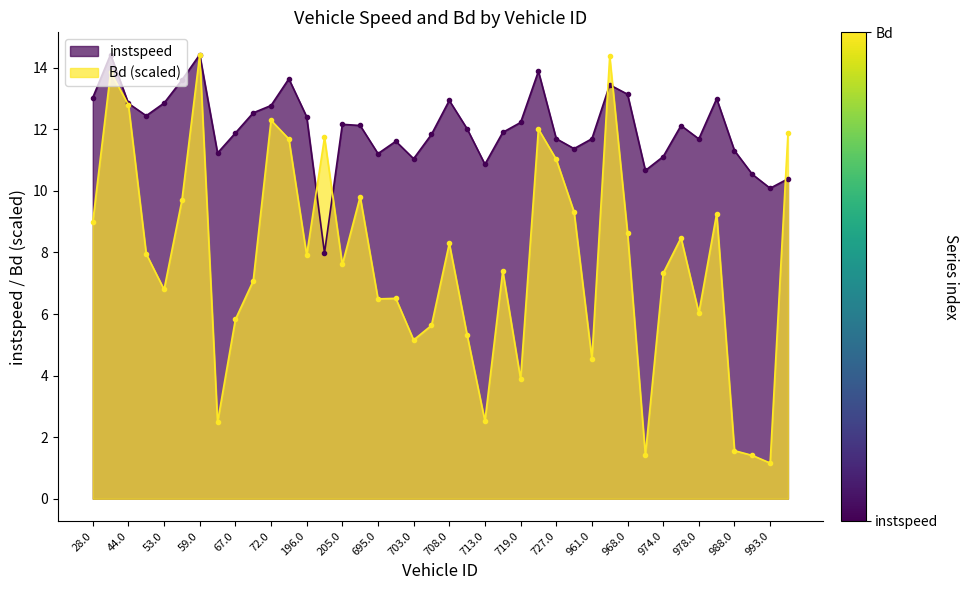

What is the difference between the instspeed values at 46.0 and 64.0?

1.2